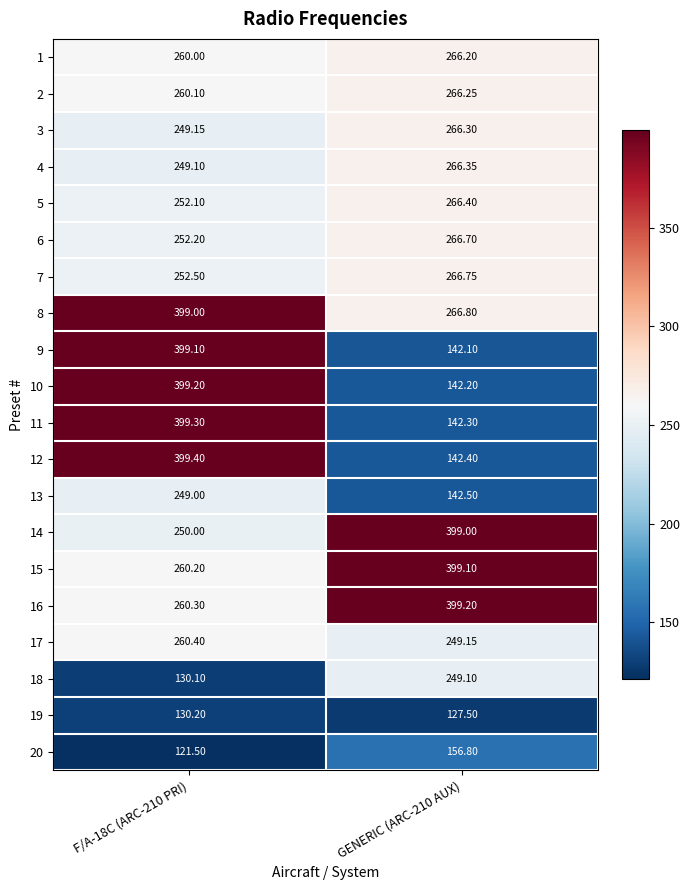

Rank the series at F/A-18C (ARC-210 PRI) from lowest to highest value.

20, 18, 19, 13, 4, 3, 14, 5, 6, 7, 1, 2, 15, 16, 17, 8, 9, 10, 11, 12